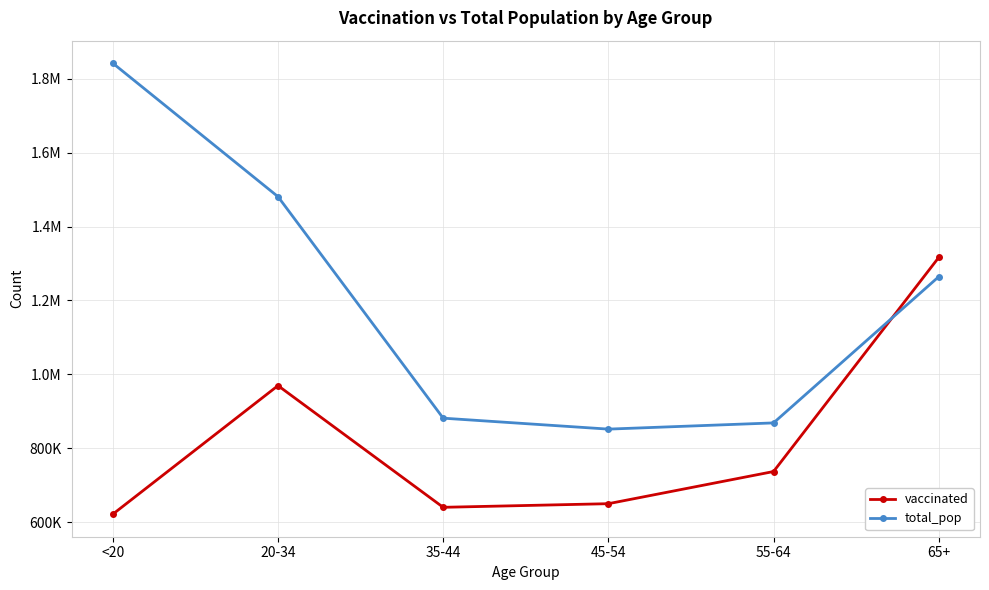

Between 35-44 and 65+, which series saw the biggest shift?

vaccinated